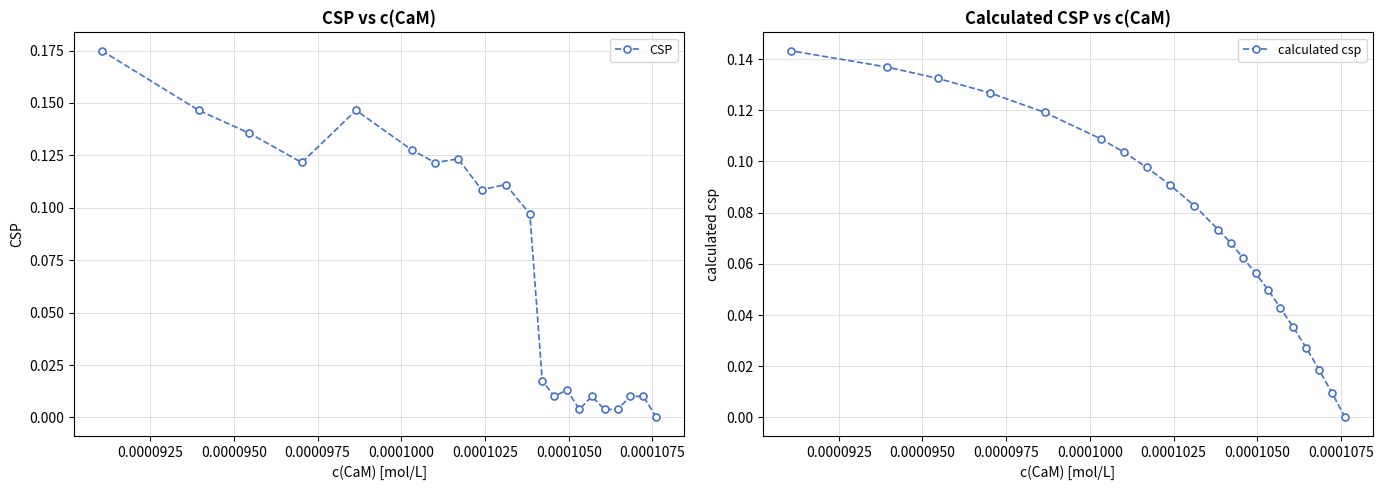

How many data points in CSP are above 0?

20